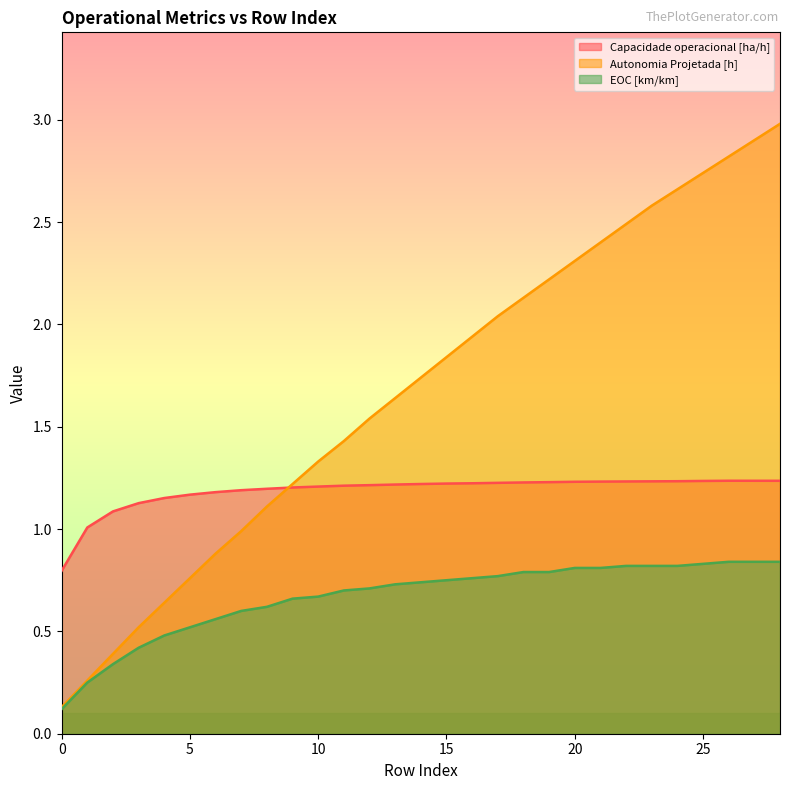

What value does the Capacidade operacional [ha/h] series have at 11?

1.2